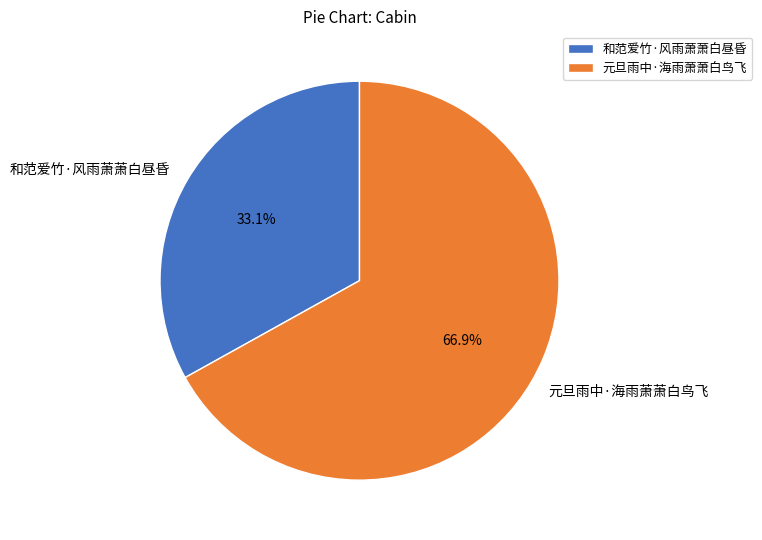

Is it true that 元旦雨中·海雨萧萧白鸟飞 is 67% of the pie?

True